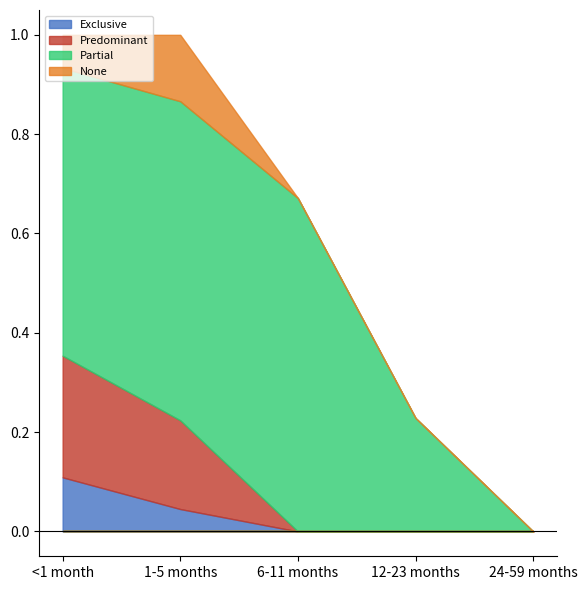

Which category has the lowest value across all series?

6-11 months